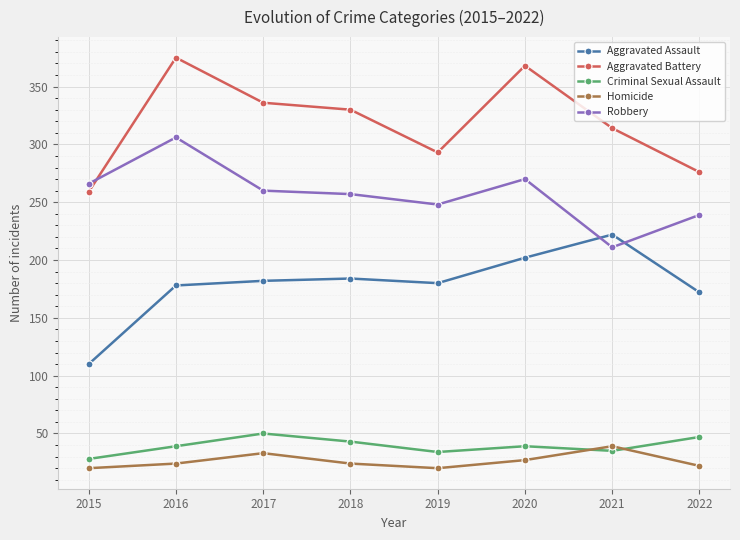

Which series has the largest range (max minus min)?

Aggravated Battery